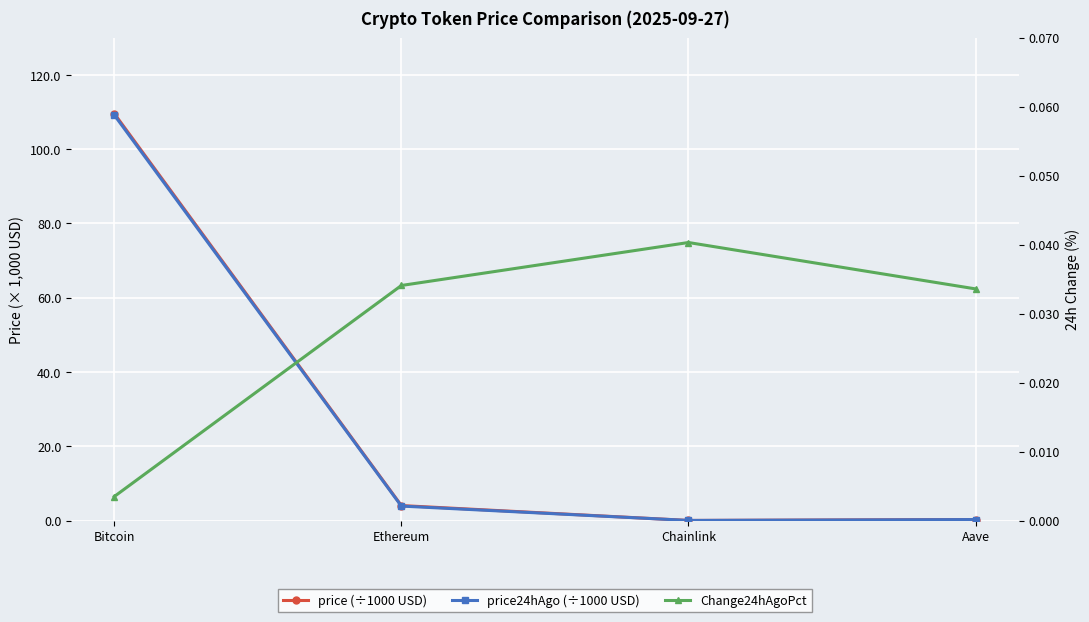

The value of price24hAgo (÷1000 USD) at Aave is 0.4. True or false?

False